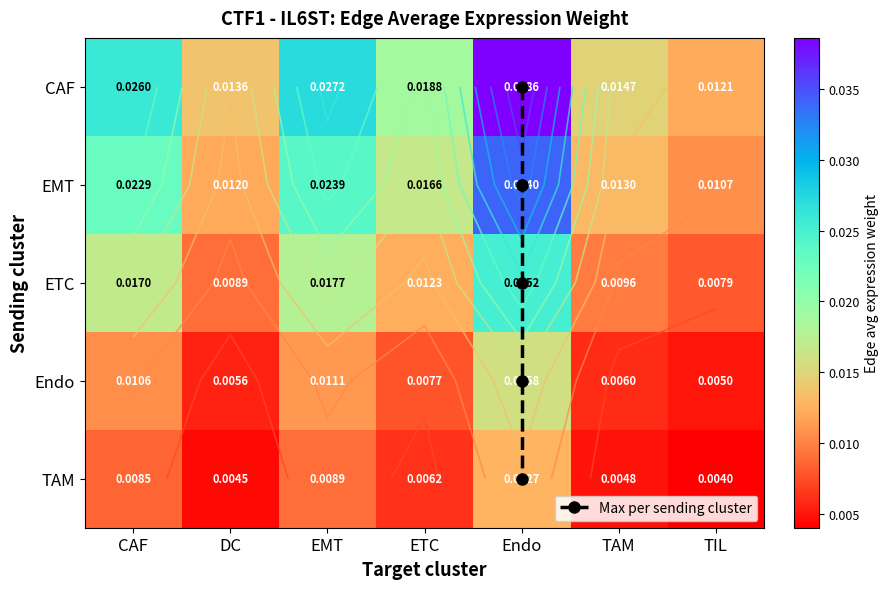

Which category has the lowest value across all series?

TIL